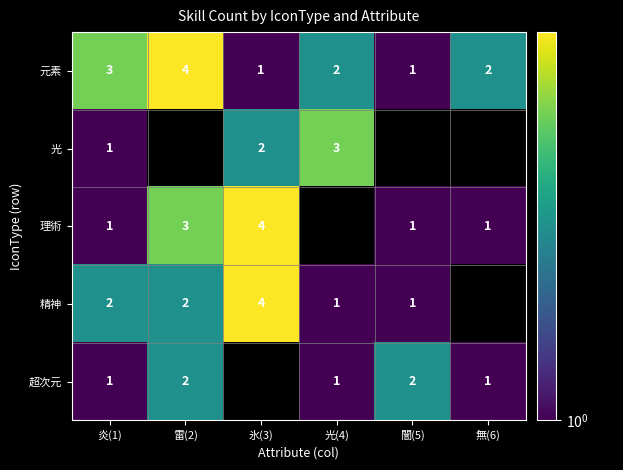

At how many categories does at least one series exceed 3?

2